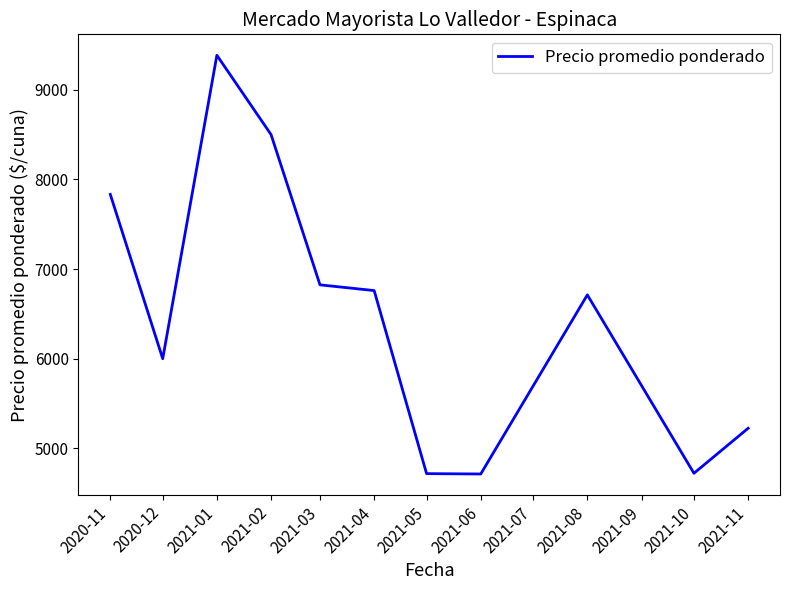

At which category does the chart reach its peak across all series?

2021-01